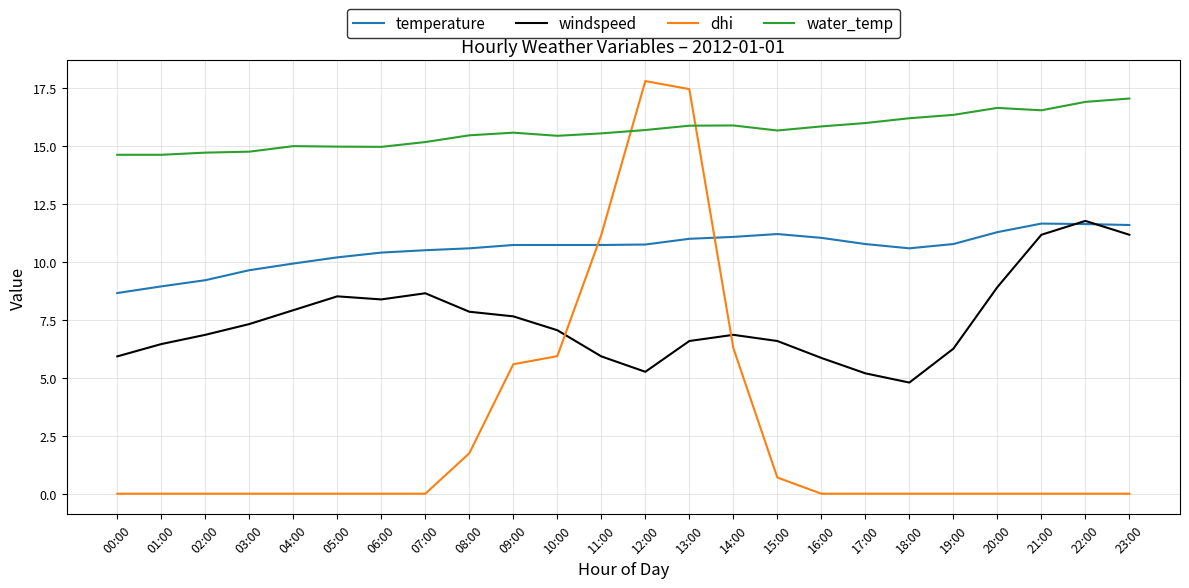

Between 06:00 and 22:00, which series saw the biggest shift?

windspeed